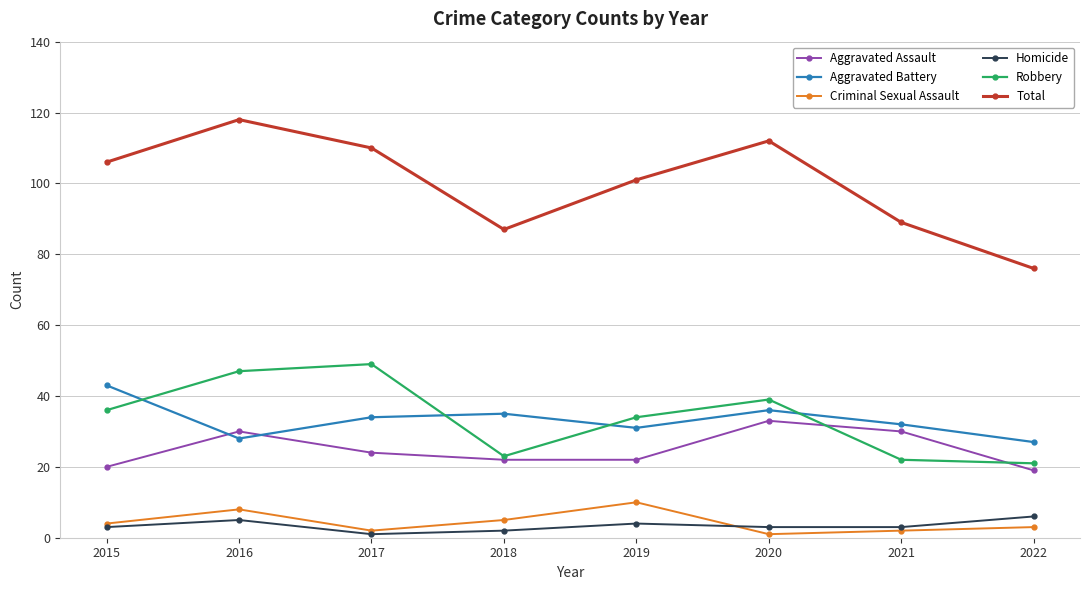

In Aggravated Battery, how many points are higher than both neighbors (excluding endpoints)?

2